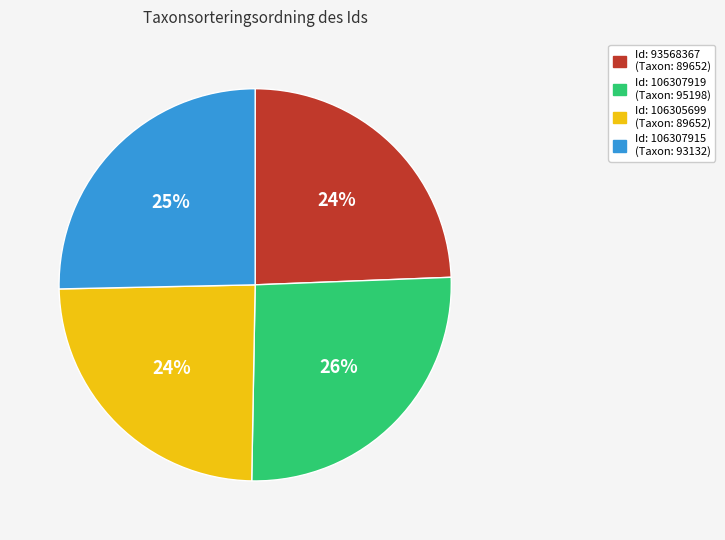

Is there any slice that represents more than half of the pie?

No